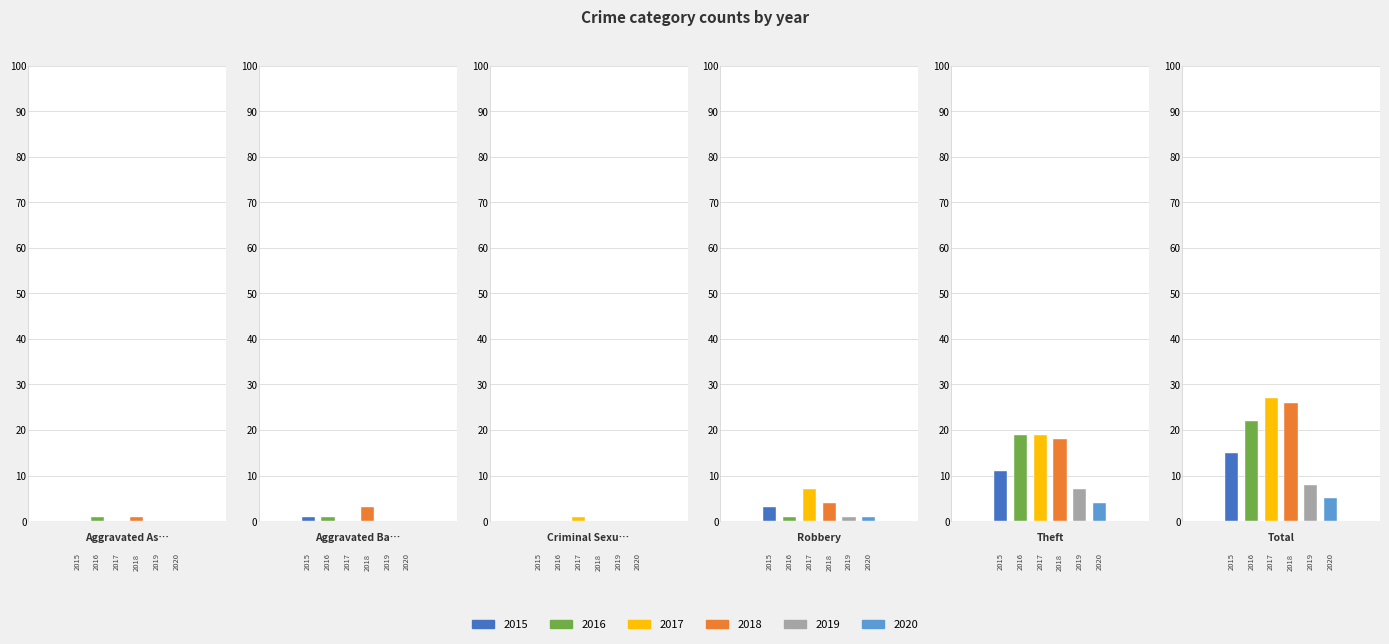

True or false: 2015 has a value of 8 at Criminal Sexual Assault.

False